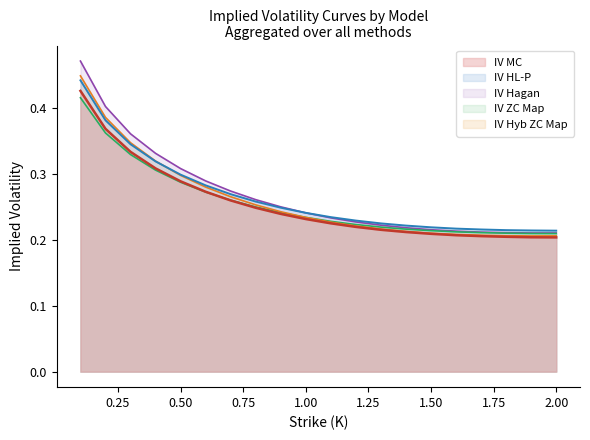

At how many categories does at least one series exceed 0?

20